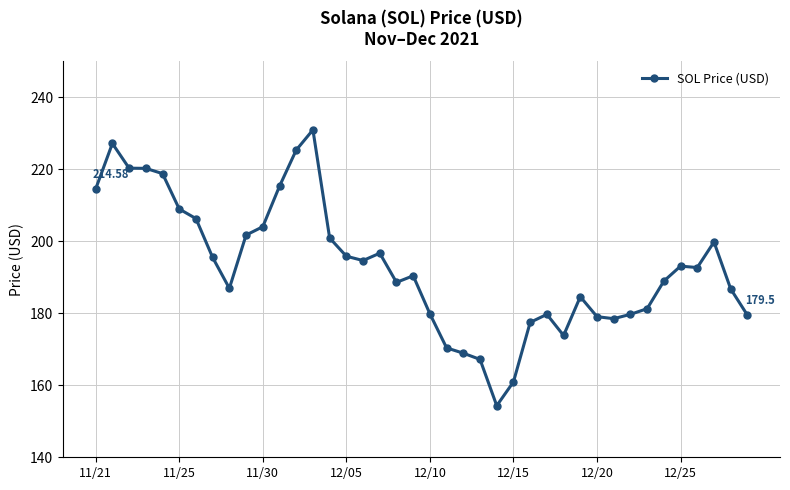

What is the difference between the maximum and minimum values?

76.7